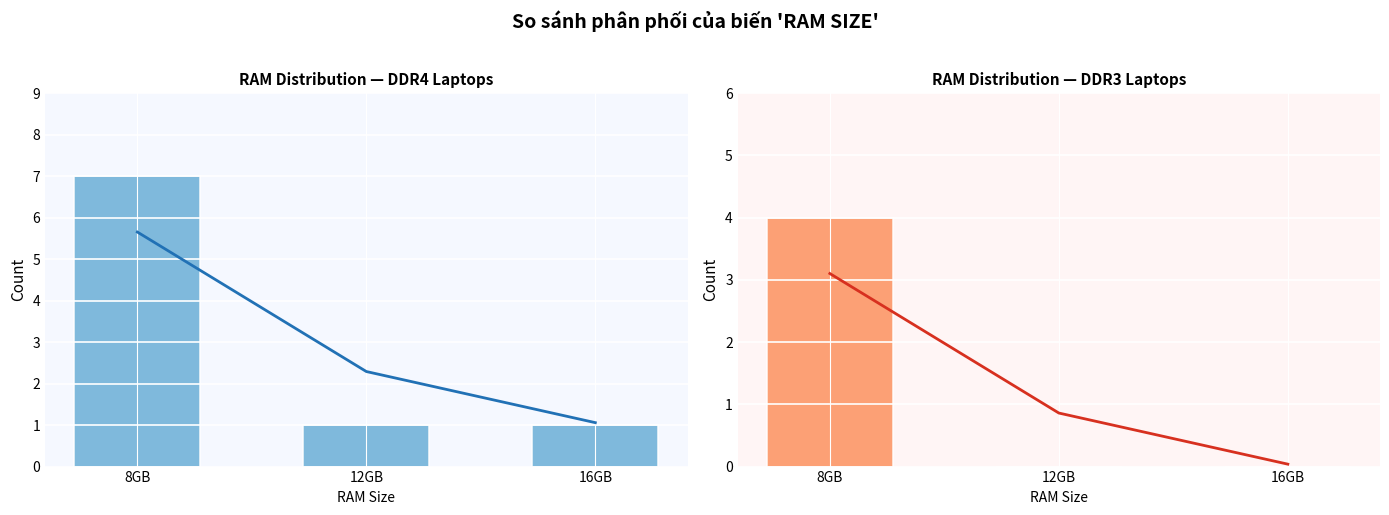

What are all the series names shown in the legend?

DDR4, DDR3